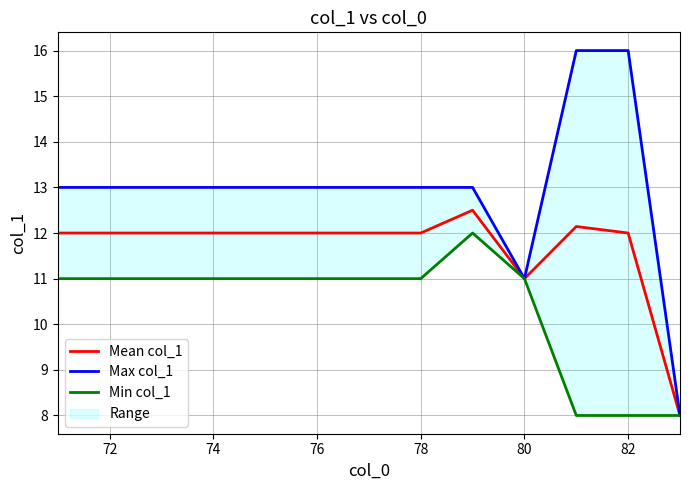

The value of Mean col_1 at 80 is 19.1. True or false?

False